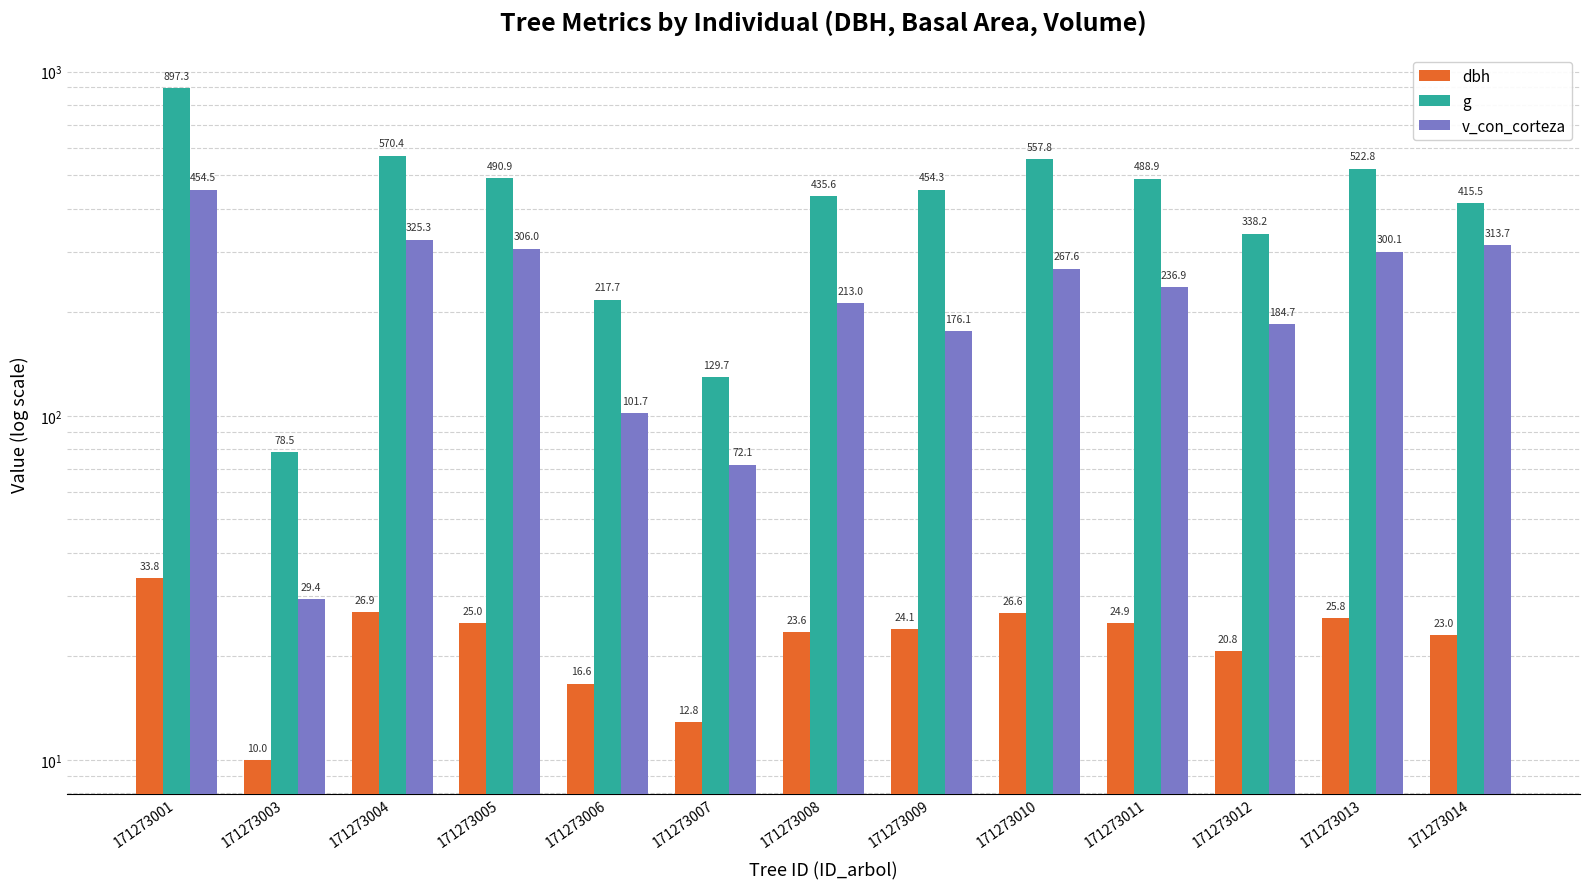

At which label is dbh closest to 21?

171273012